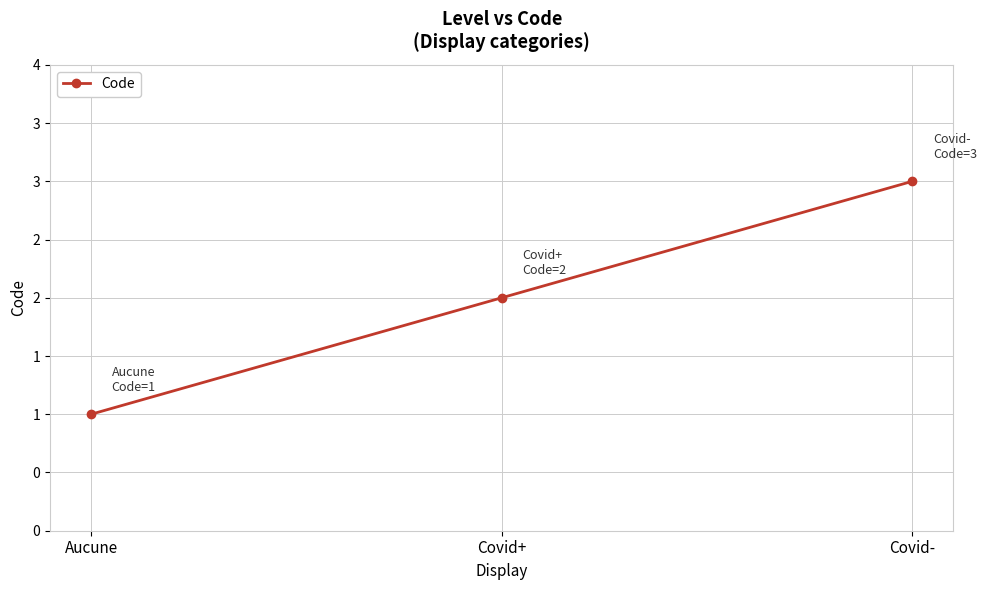

What is the smallest value displayed?

1